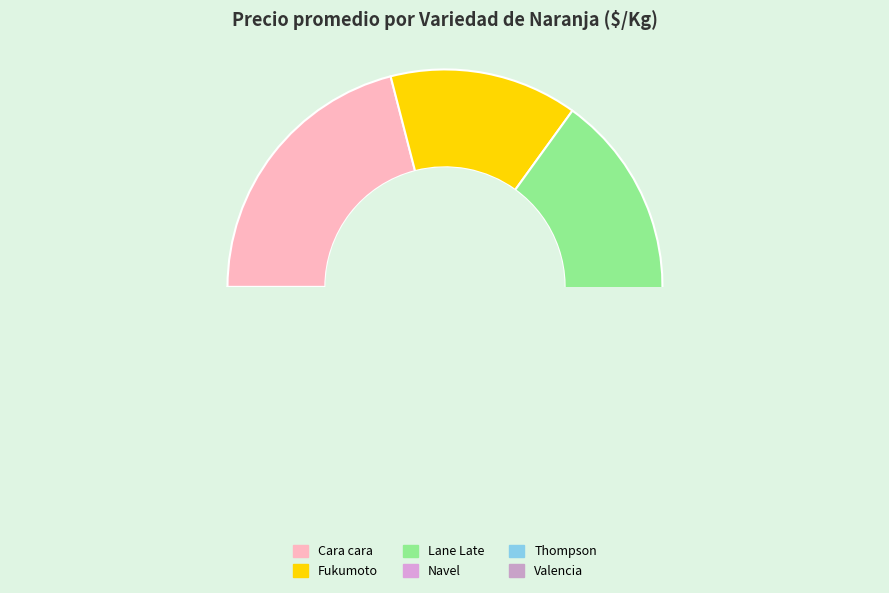

To the nearest percent, what is the difference between the largest and smallest slice percentages?

12%